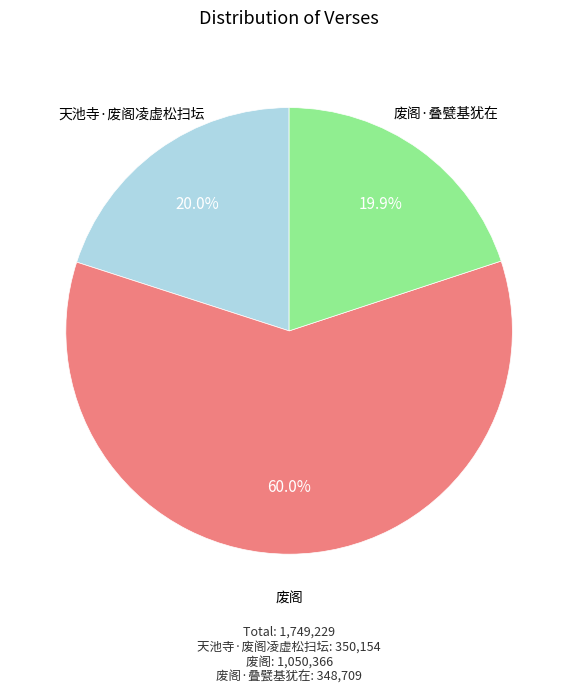

Is there a majority slice in this chart?

Yes